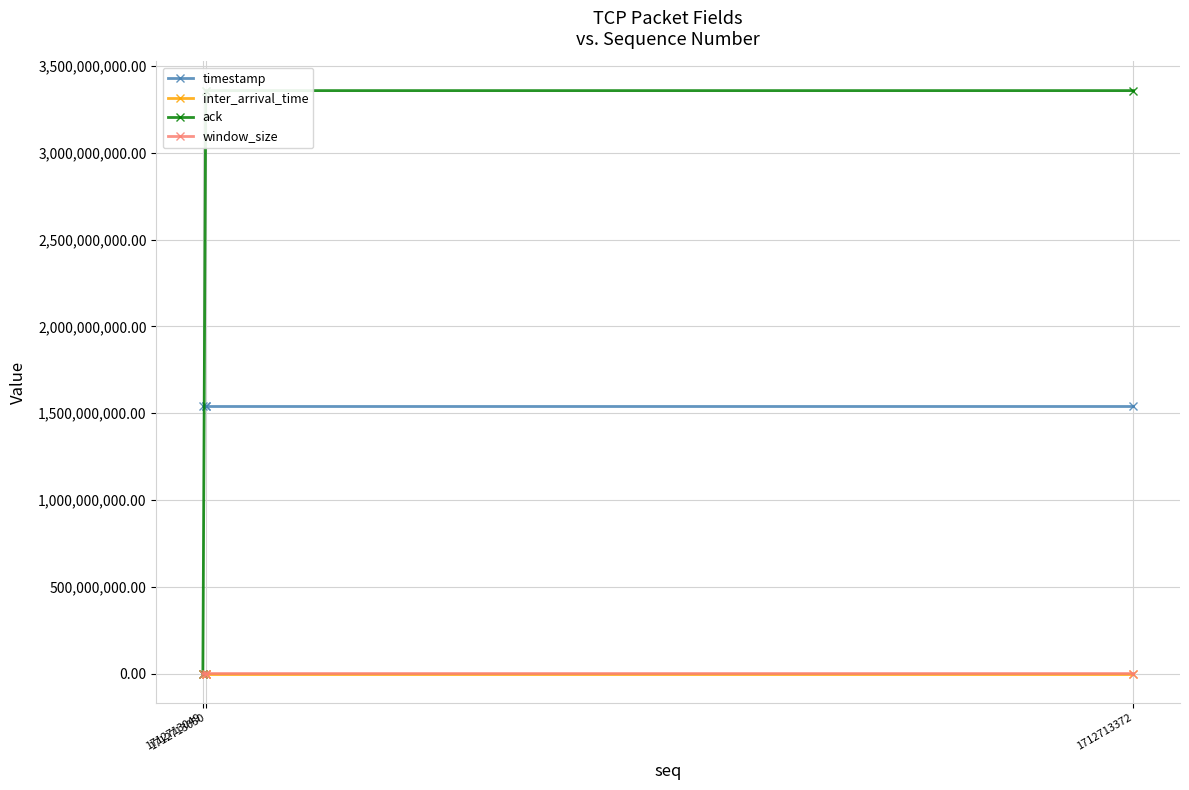

Which series has the largest range (max minus min)?

ack